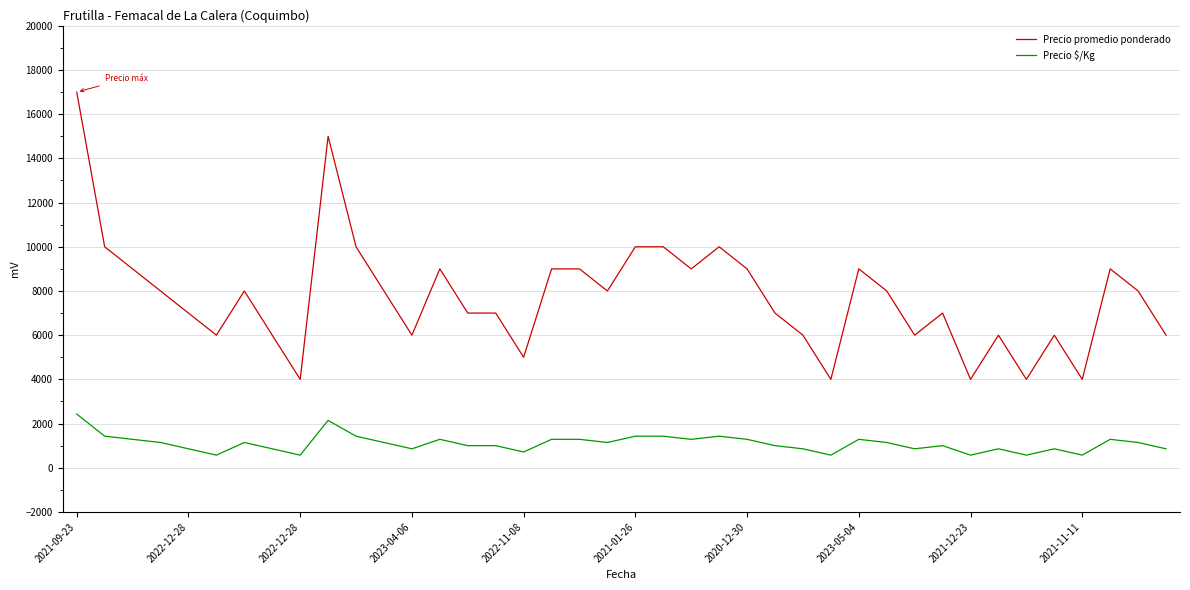

Which series has the largest total across all categories?

Precio promedio ponderado